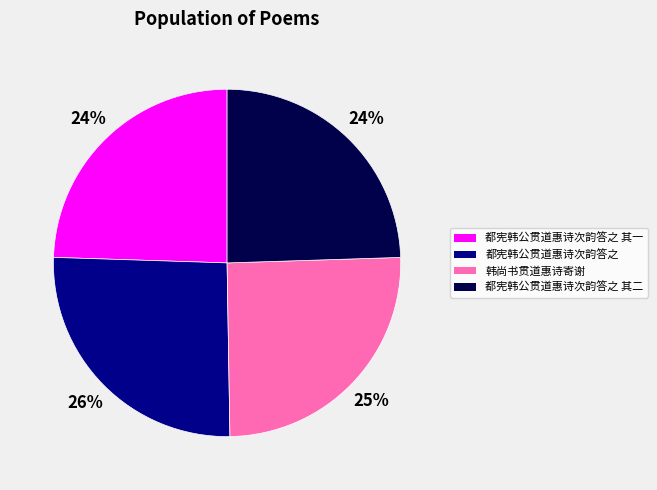

Which category has the biggest portion of the pie?

都宪韩公贯道惠诗次韵答之